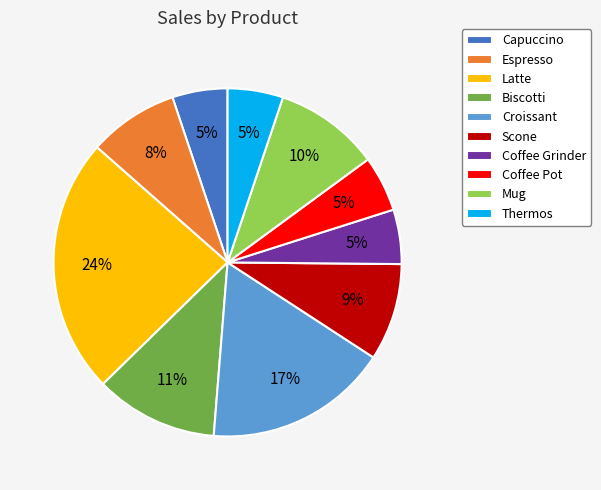

Does Thermos represent more than half of the total?

No